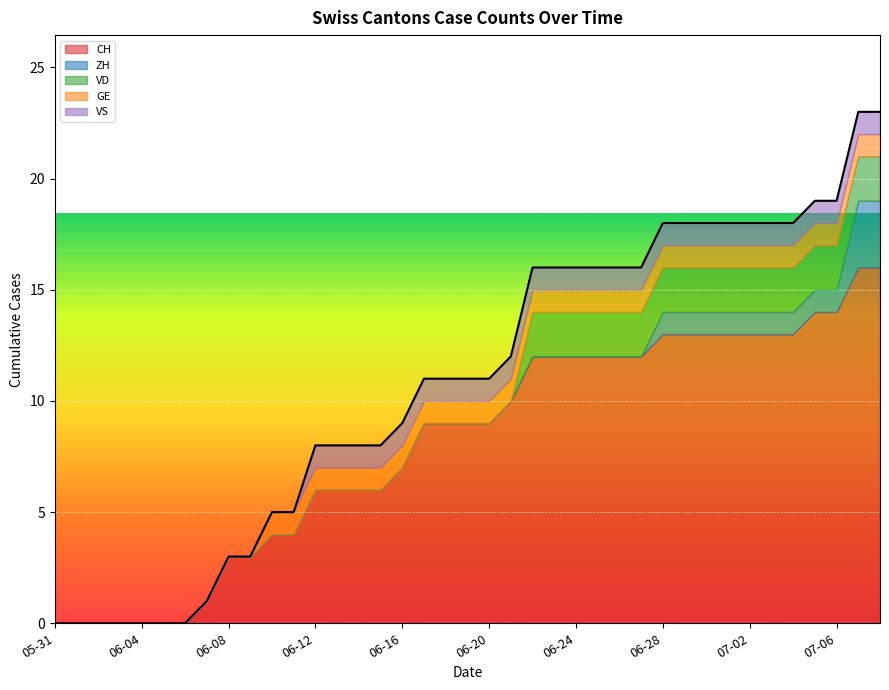

What value does the GE series have at 2020-06-20?

1